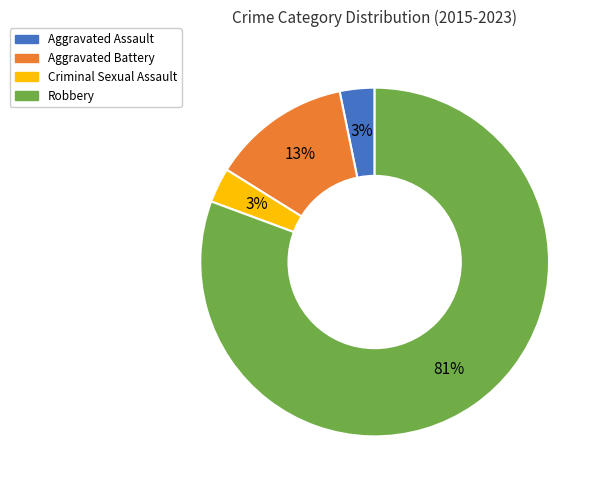

What is the largest slice in the pie chart?

Robbery